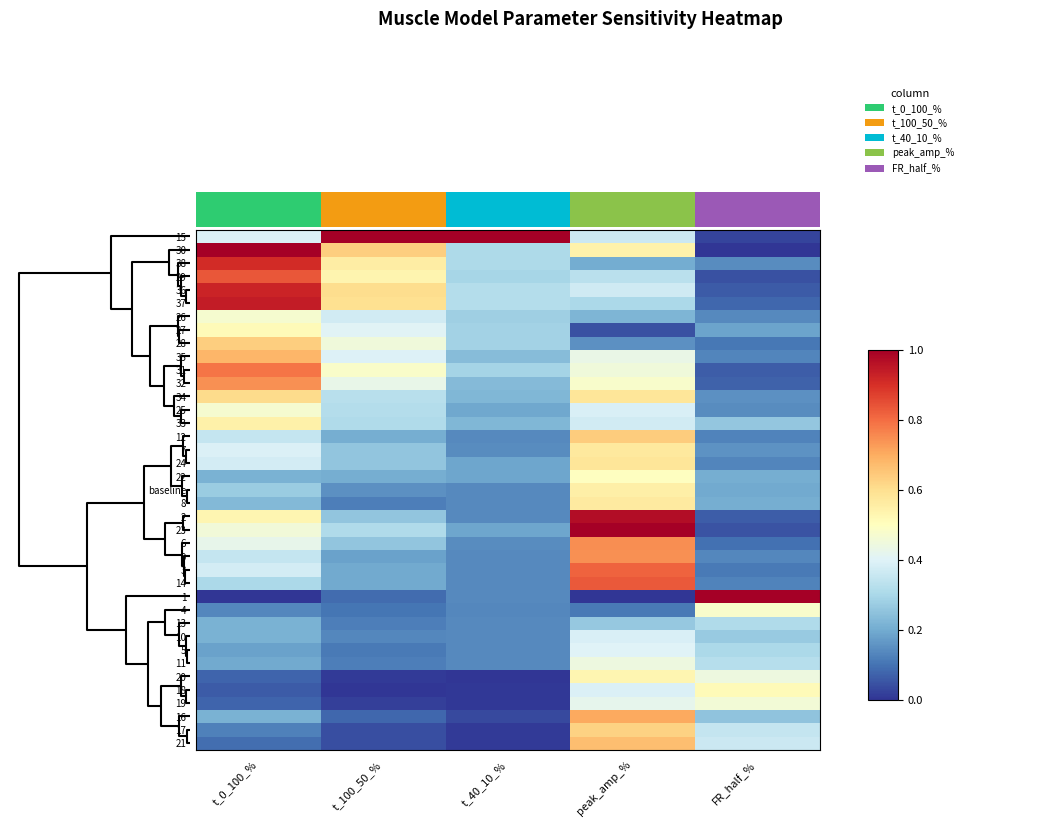

Count the 34 values in the range 0 to 1.

5